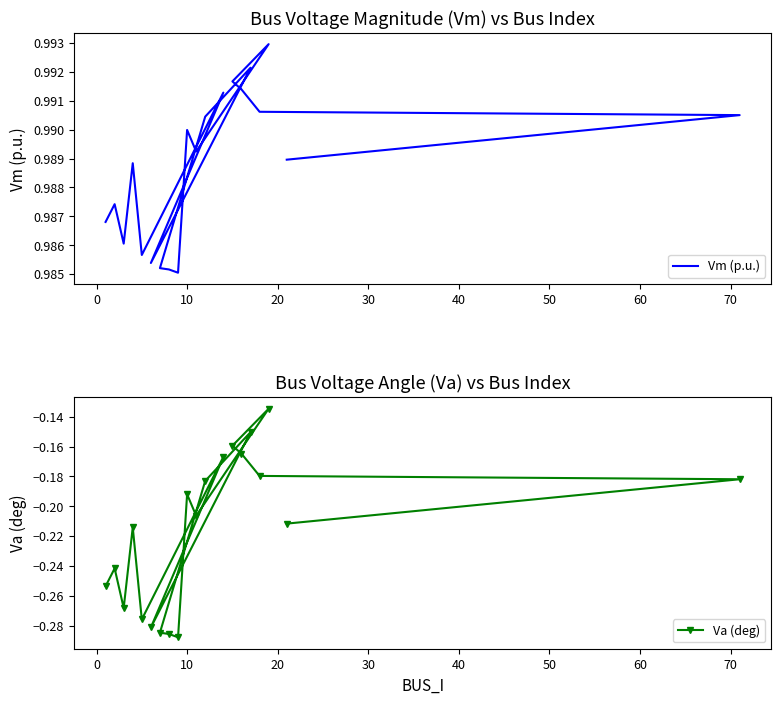

True or false: Va (deg) and Vm (p.u.) intersect in this chart.

False